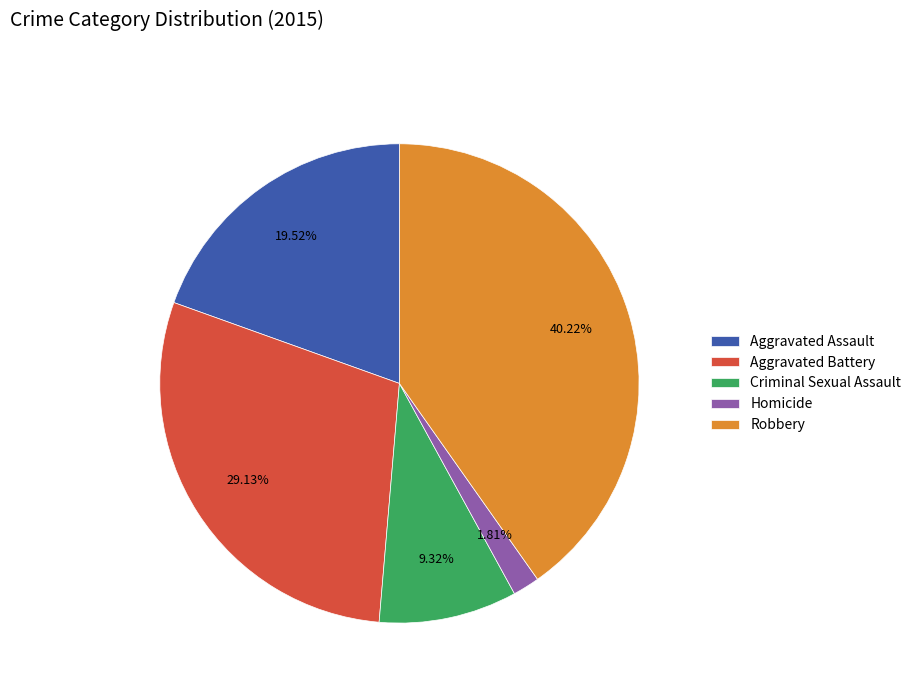

Which slice is the largest?

Robbery